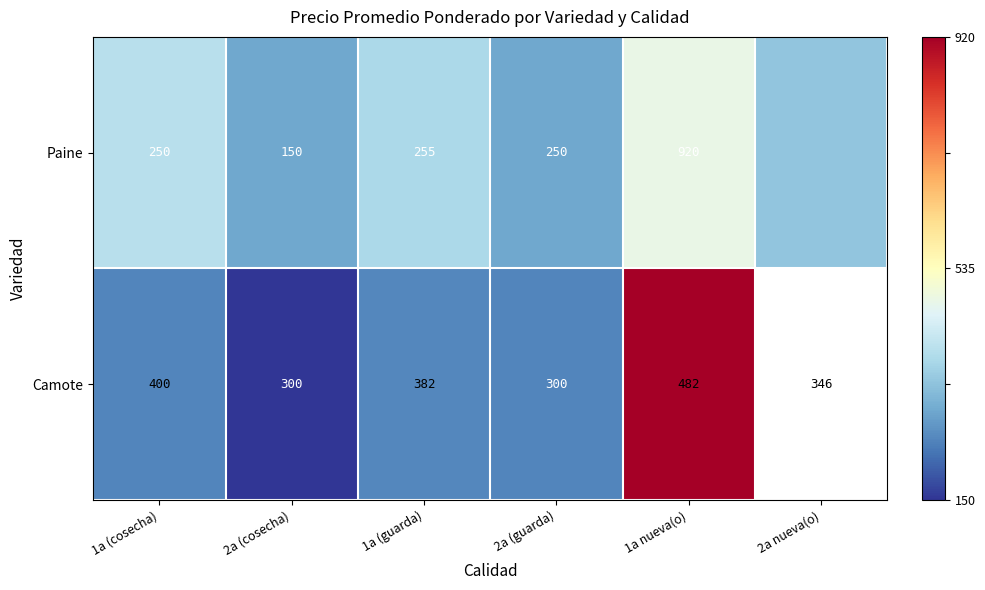

How many data points does each series have?

6